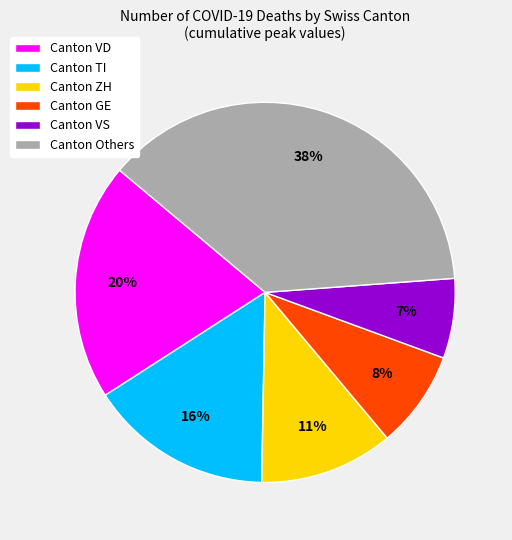

To the nearest percent, what percentage of the pie is Canton ZH?

11%